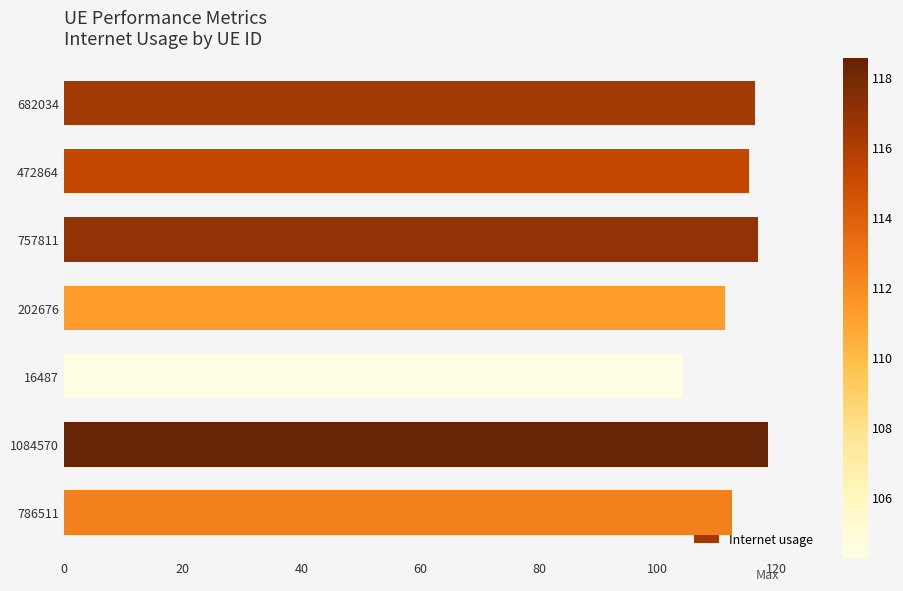

How many bars are there in total?

7